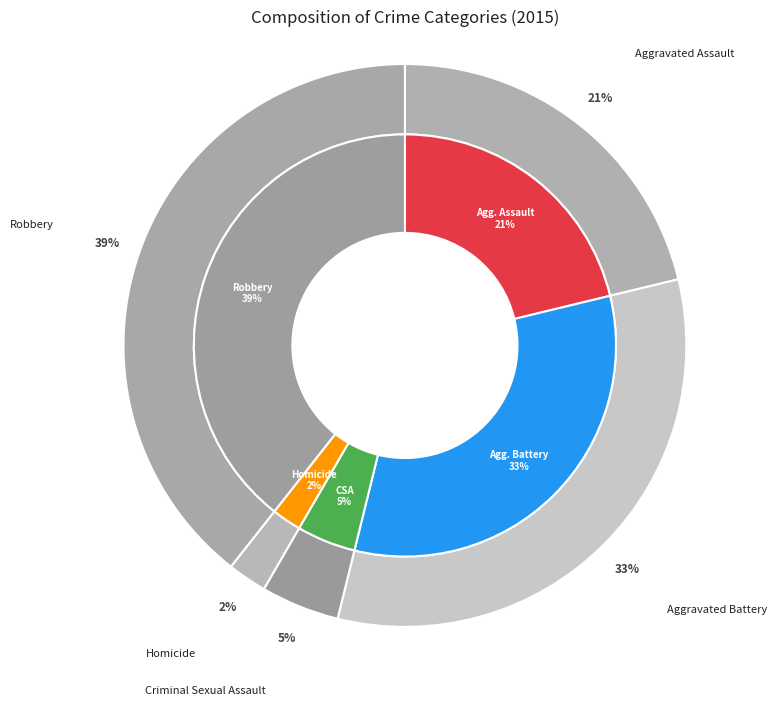

To the nearest percent, what is the combined percentage of Homicide and Aggravated Battery?

35%